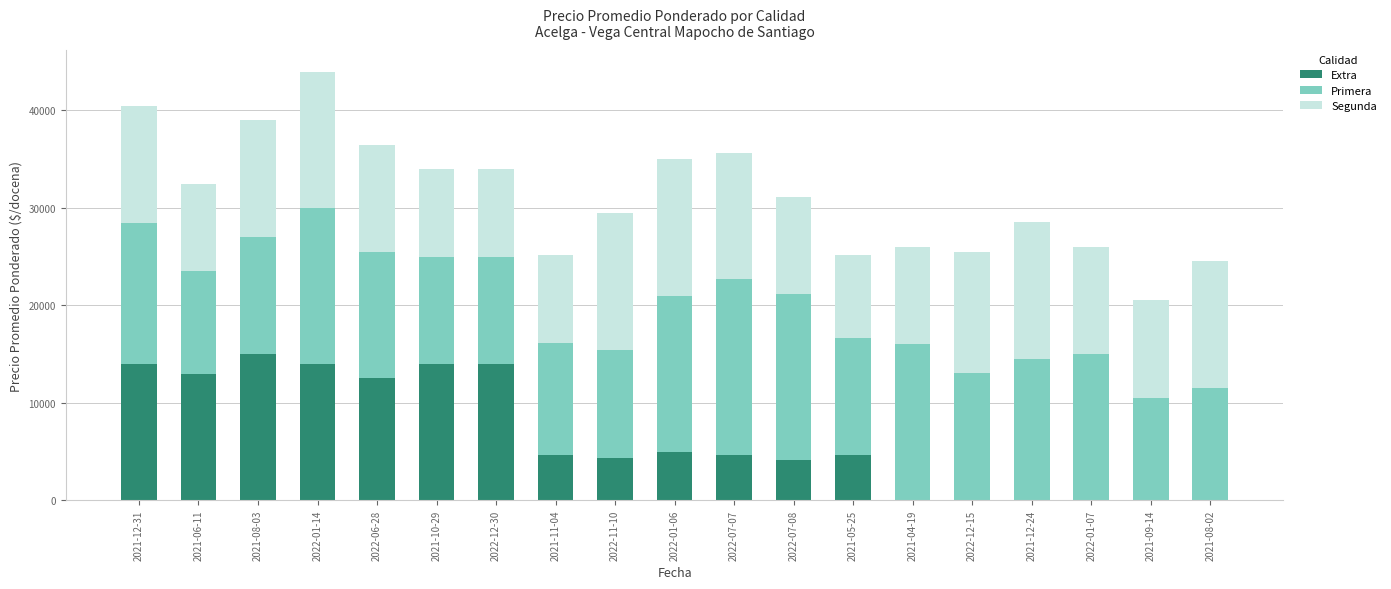

At which label does Extra reach its peak?

2021-08-03